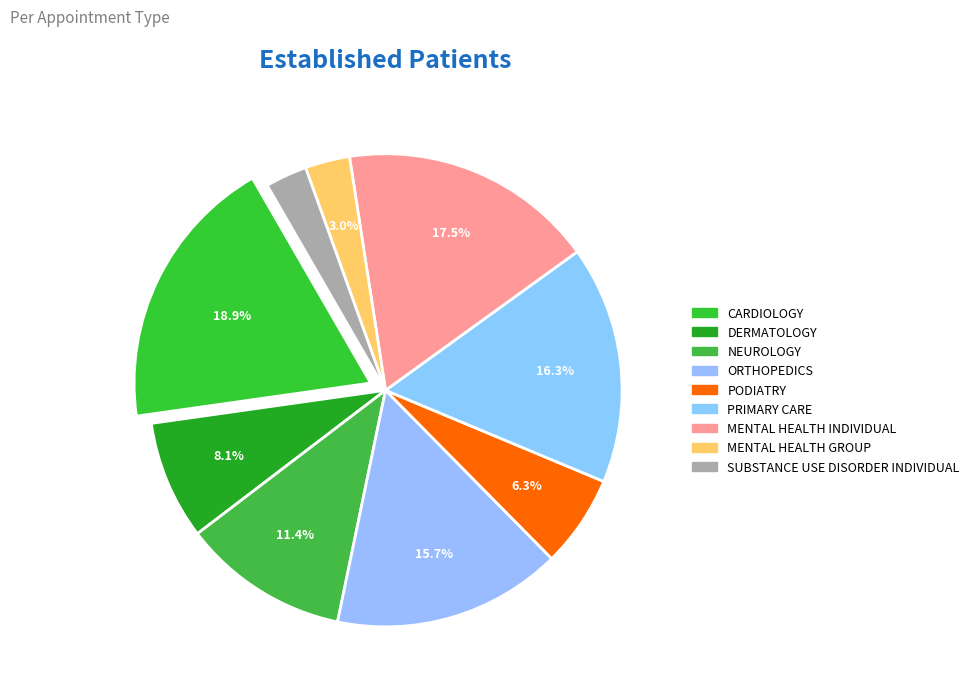

True or false: SUBSTANCE USE DISORDER INDIVIDUAL accounts for 3% of the total.

True